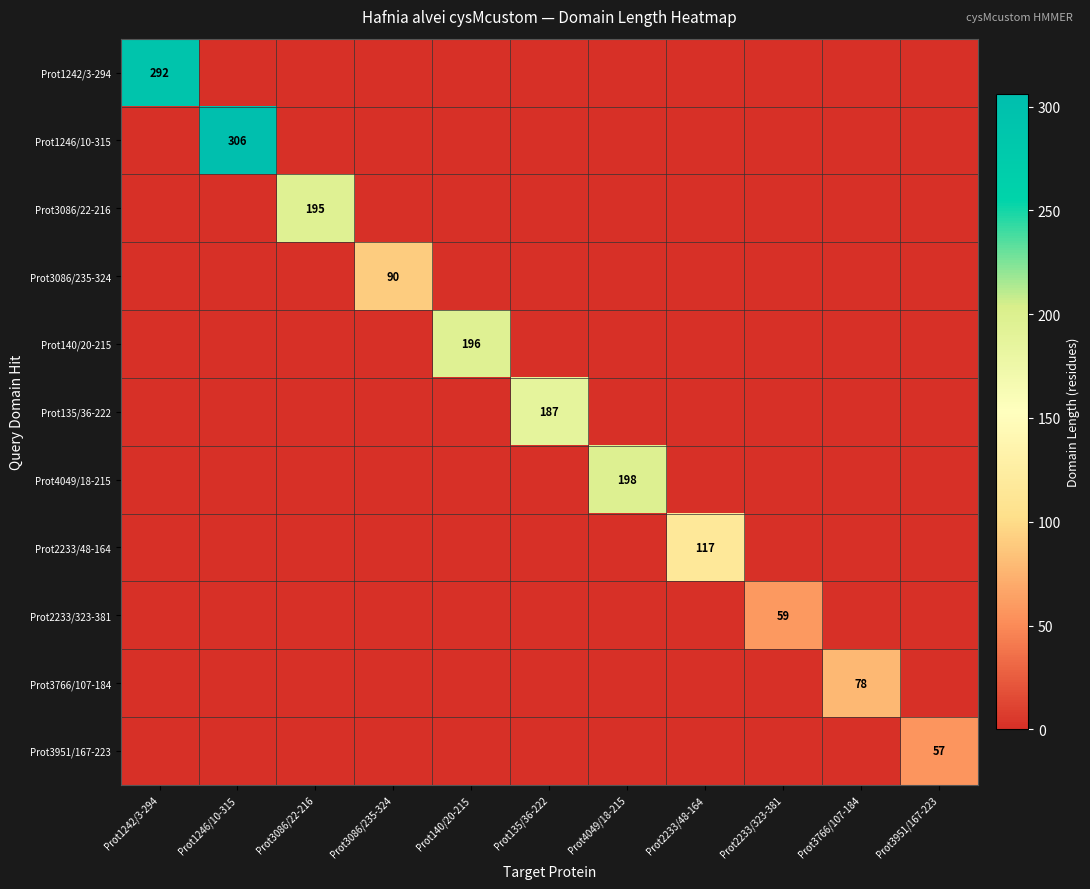

The value of Prot3086/235-324 at Prot3086/235-324 is 90. True or false?

True